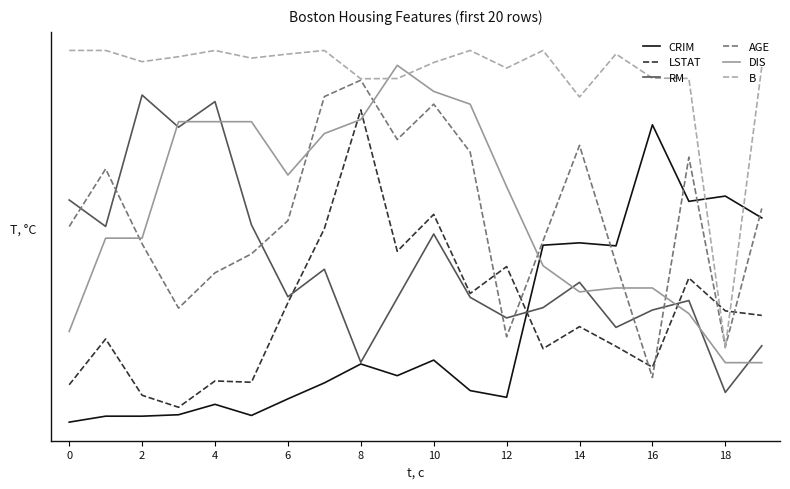

How many intersections are there between AGE and RM?

7